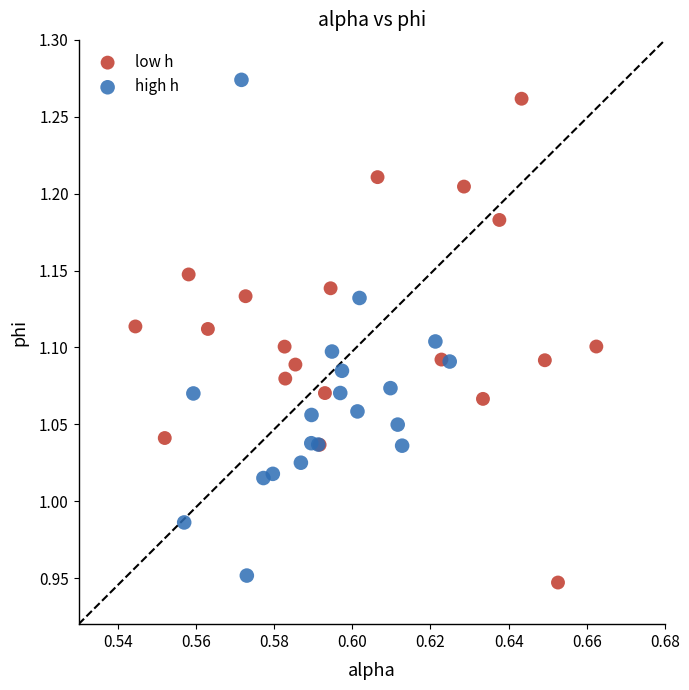

What are all the series names shown in the legend?

low h, high h